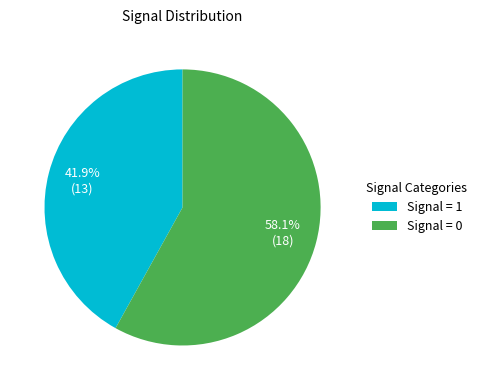

Is there a majority slice in this chart?

Yes